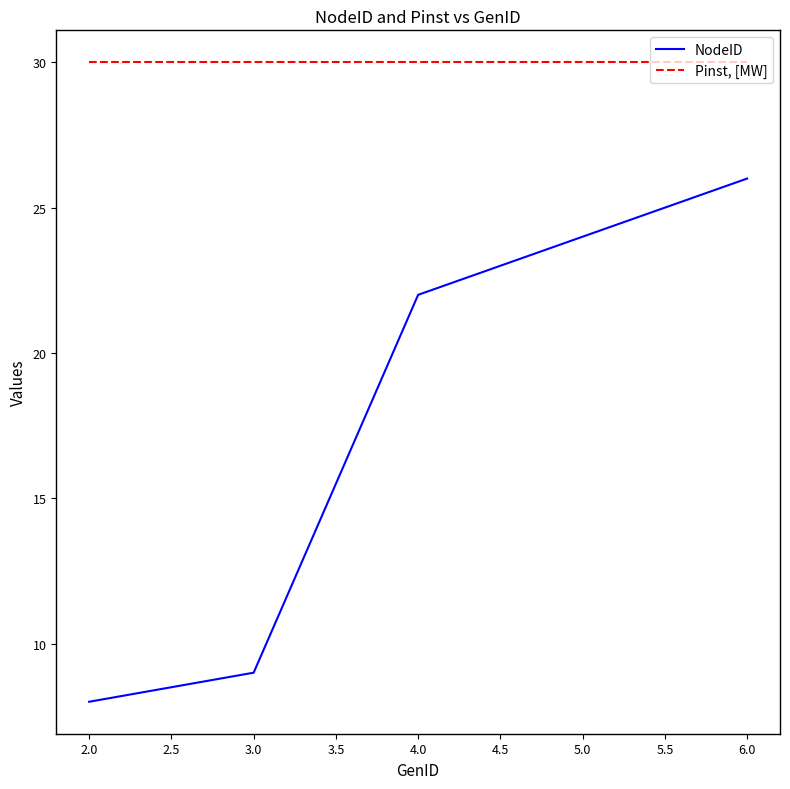

True or false: Pinst, [MW] and NodeID intersect in this chart.

False